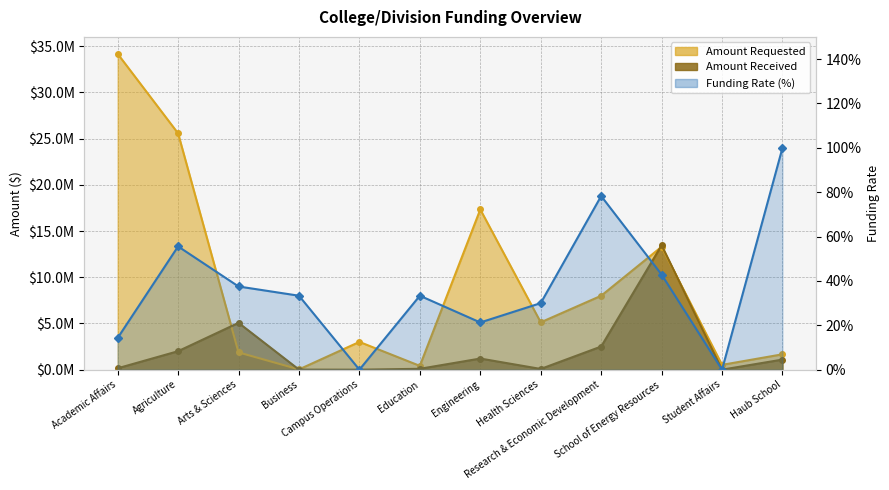

Where is the data nearest to the value 0?

Campus Operations